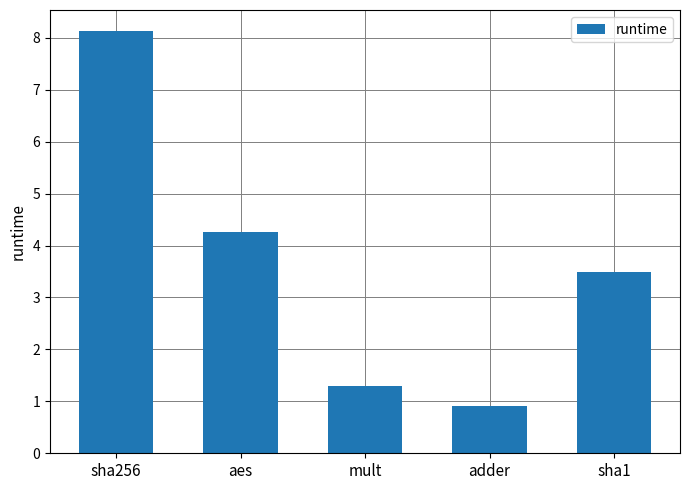

Between sha1 and sha256, which is larger?

sha256